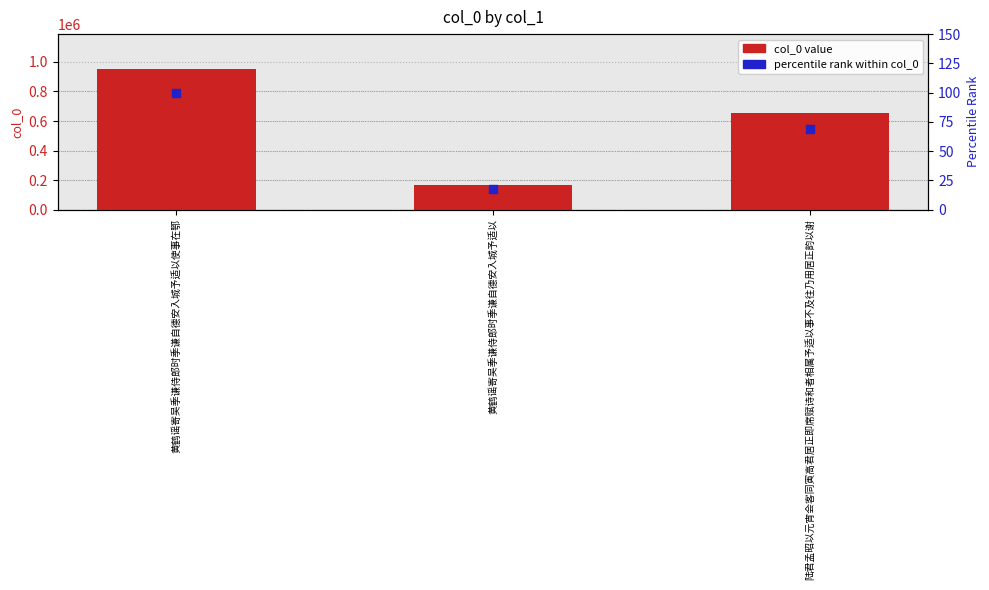

Which series contains the highest Y value?

col_0 value